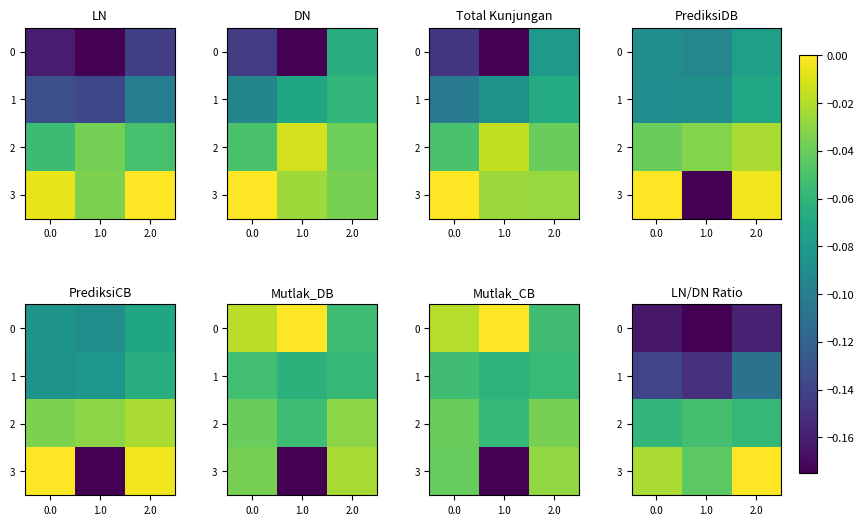

Which series changed the most between 0.0 and 1.0?

3